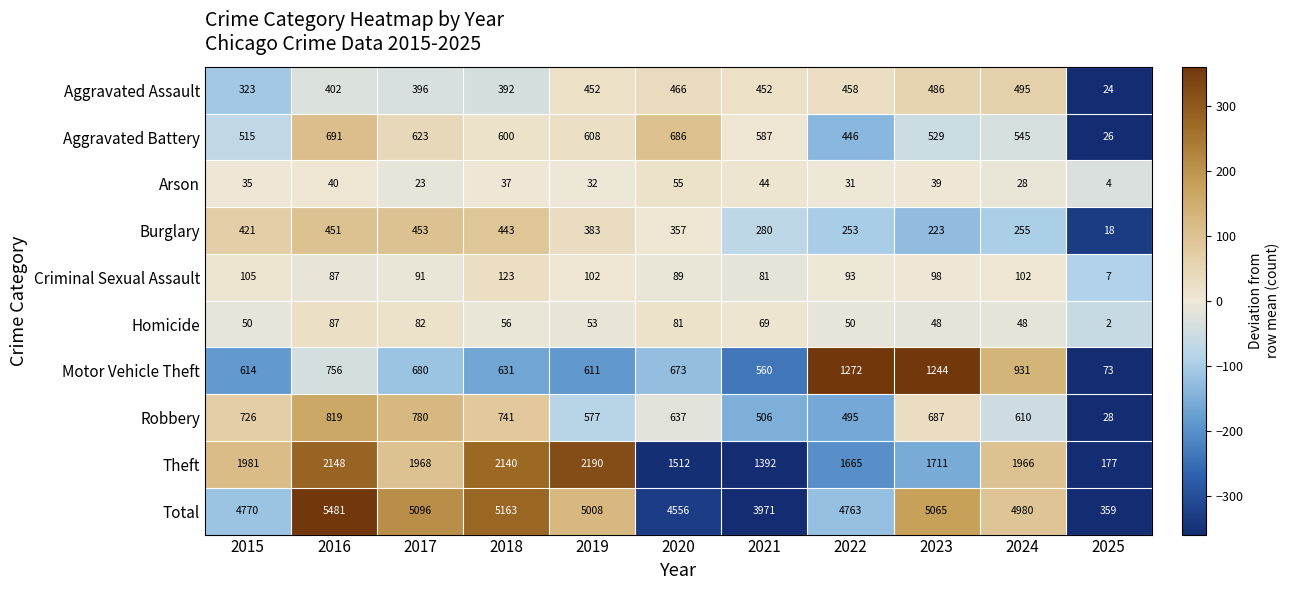

Rank the series at 2018 from lowest to highest value.

Arson, Homicide, Criminal Sexual Assault, Aggravated Assault, Burglary, Aggravated Battery, Motor Vehicle Theft, Robbery, Theft, Total